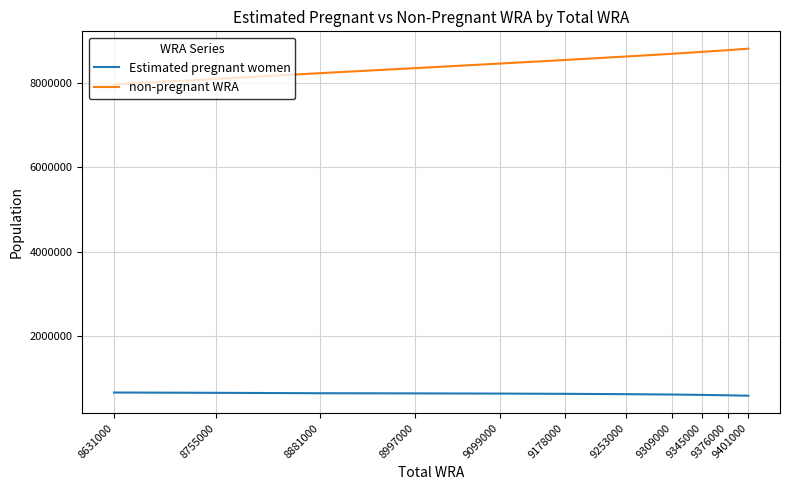

The value of non-pregnant WRA at 9099000 is 14485239.3. True or false?

False